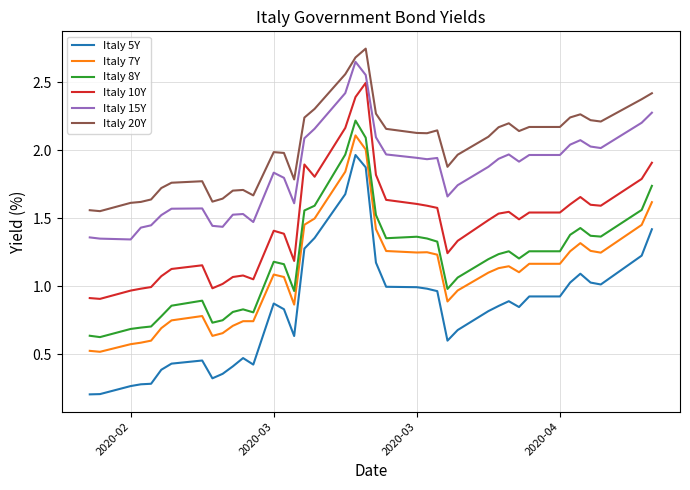

At how many categories does at least one series exceed 0?

40